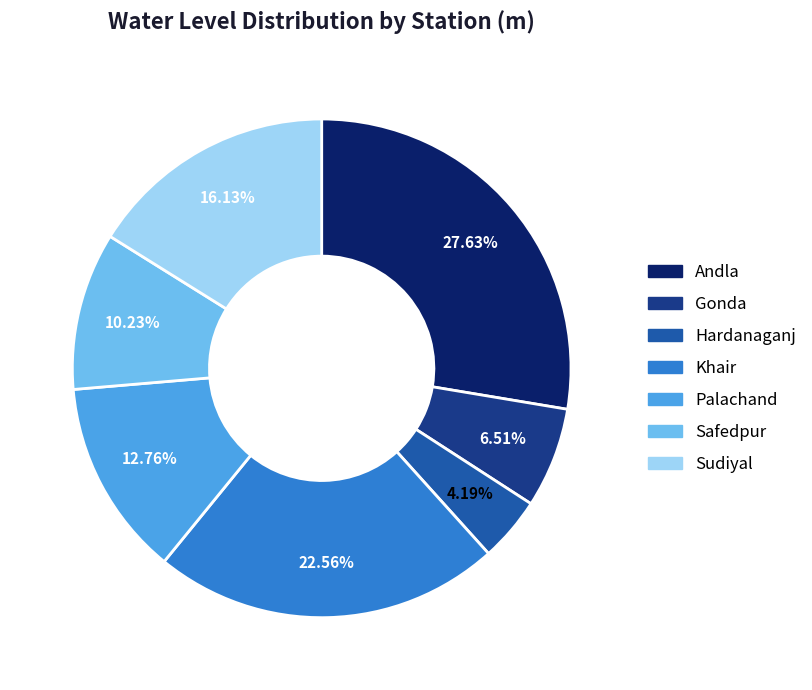

How much of the chart is everything except Andla?

72.4%